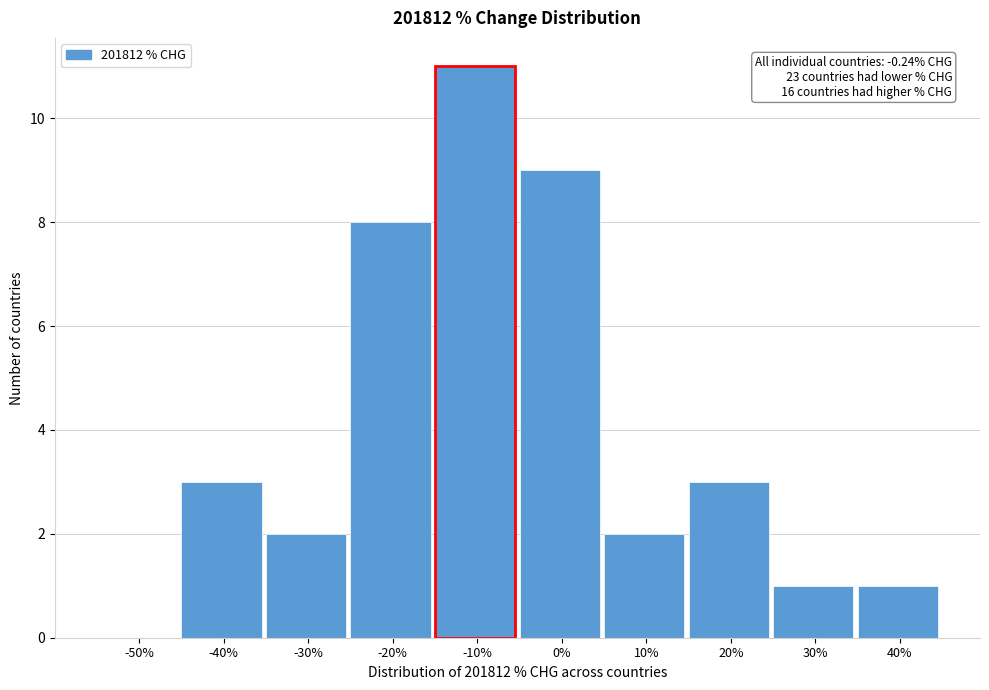

Reading left to right, what are all the values shown in this chart?

-50%=0	-40%=3	-30%=2	-20%=8	-10%=11	0%=9	10%=2	20%=3	30%=1	40%=1